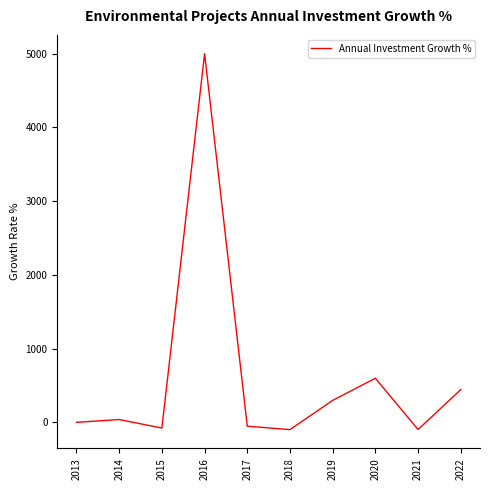

What value does the data have at 2020?

597.8